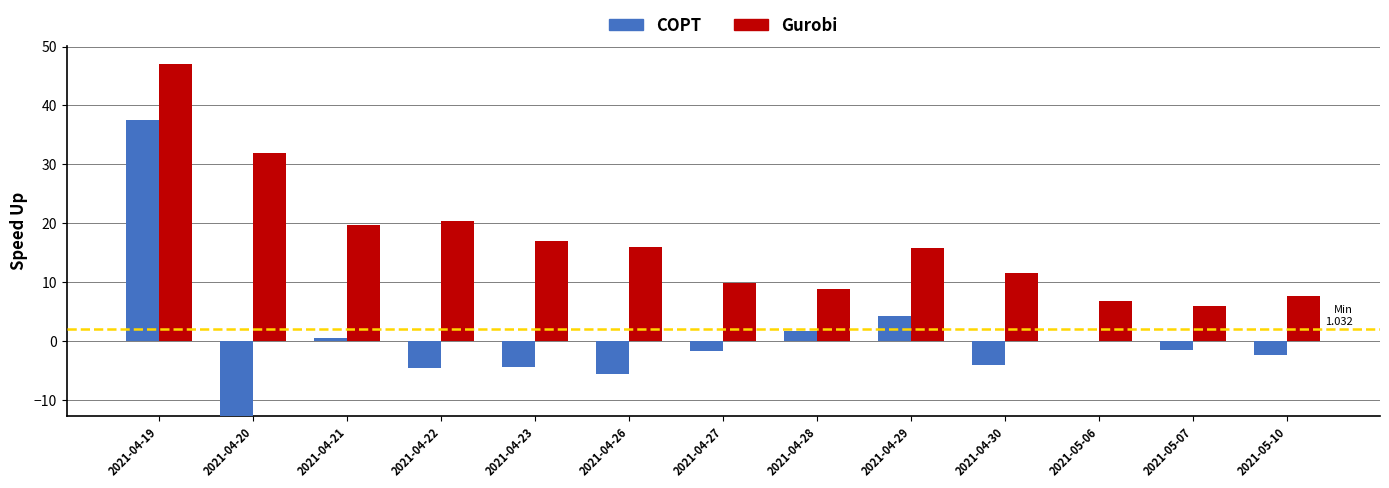

At which label does COPT first exceed -1?

2021-04-19